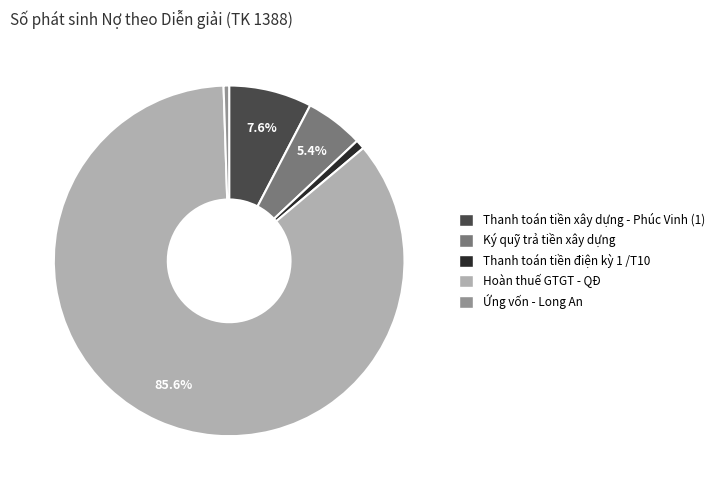

Which category has the biggest portion of the pie?

Hoàn thuế GTGT - QĐ